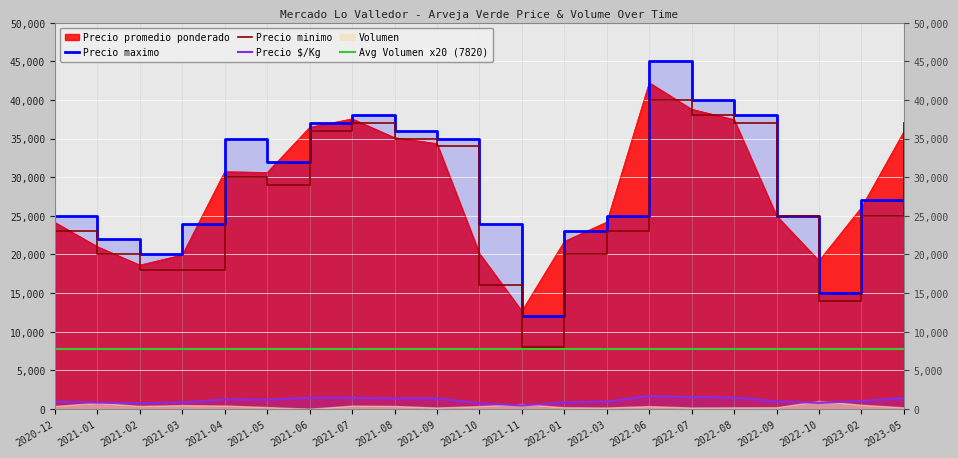

What is the spread (max minus min) of values at 2021-04?

33743